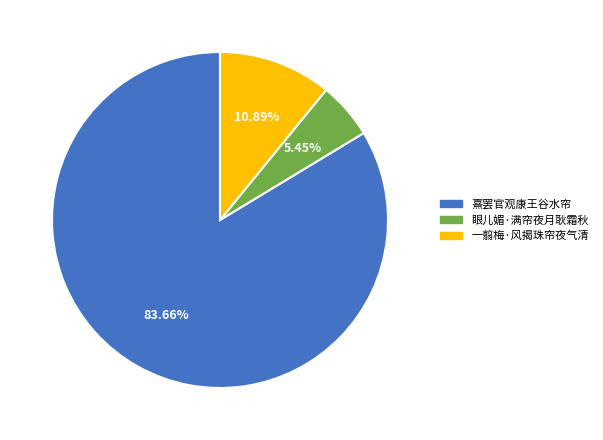

To the nearest percent, what is the average slice percentage?

33%